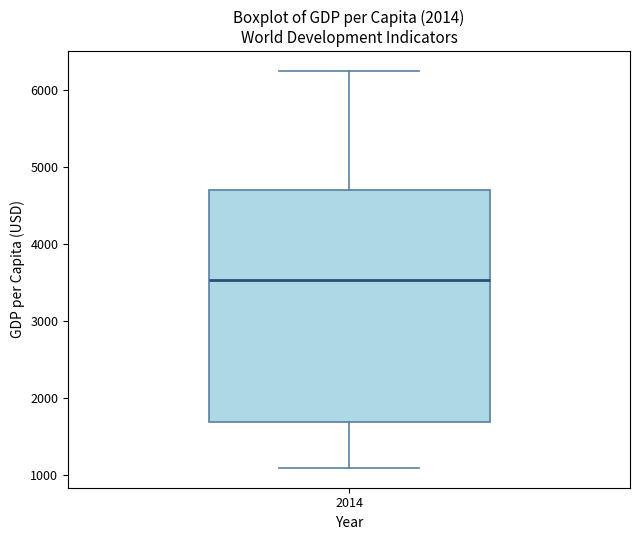

Read this box plot against the y-axis: the position of the median line, the range covered by the box, and the ends of both whiskers. The values are not printed on the chart, so give them approximately, as read against the axis.

median 3500, box 1700 to 4700, whiskers 1100 to 6200